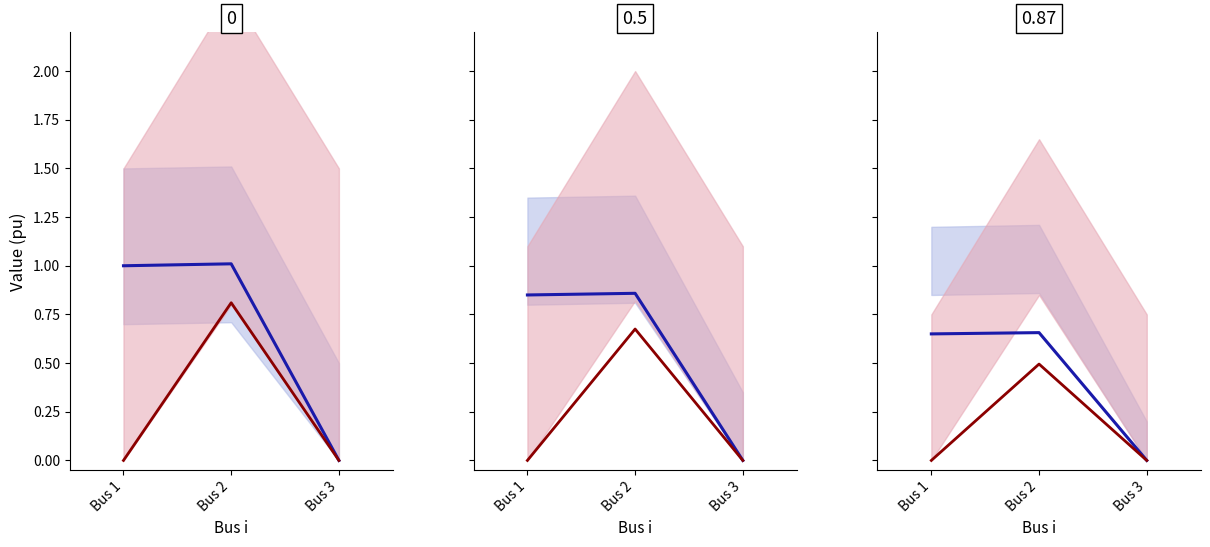

Between Bus 2 and Bus 3, which series saw the biggest shift?

|V| (pu)